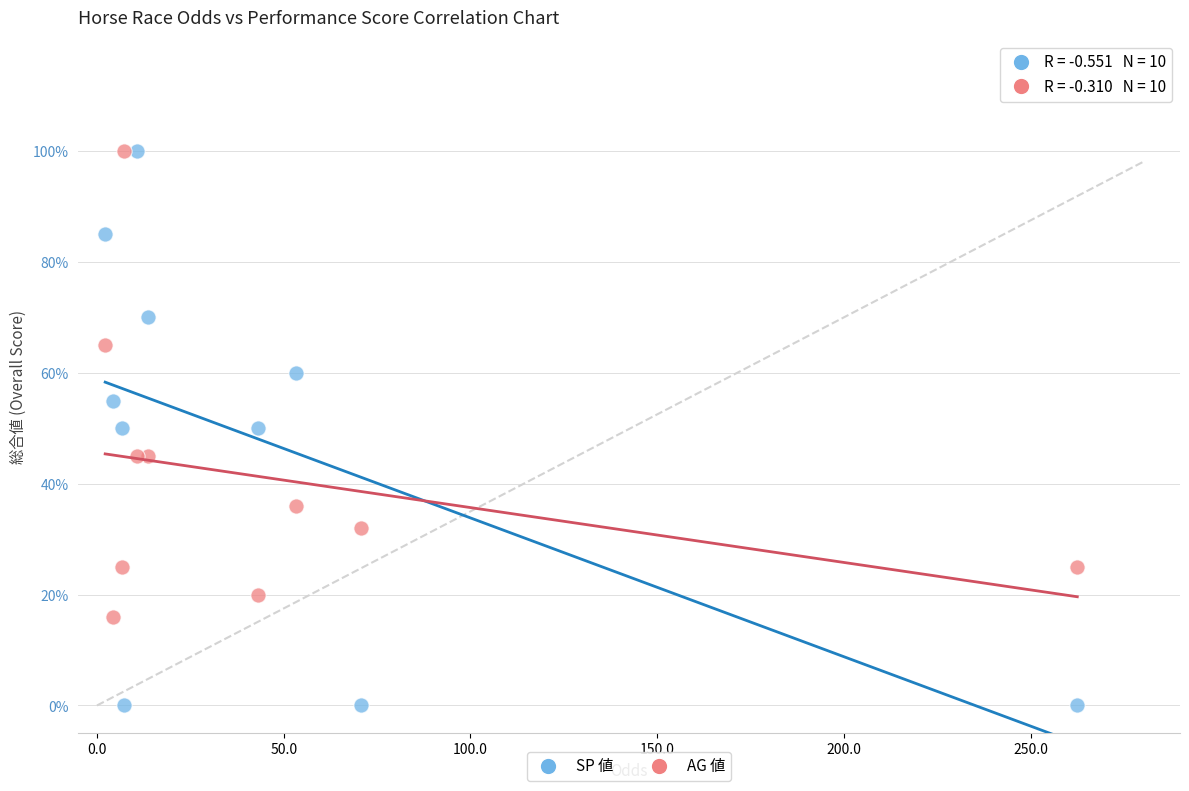

Which series contains the lowest Y value?

SP 値